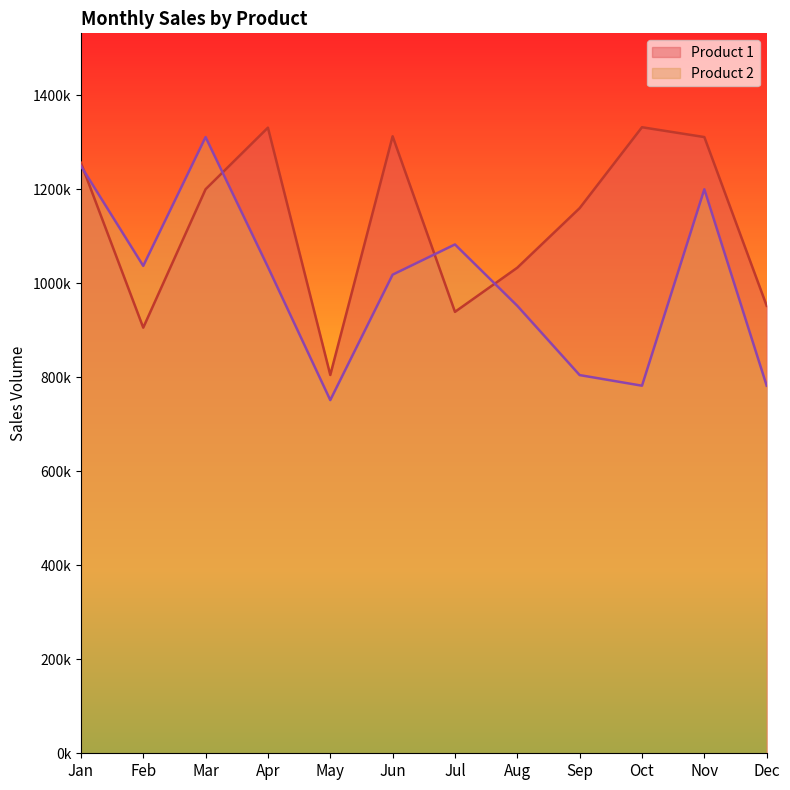

True or false: Product 1 and Product 2 cross at least once.

True